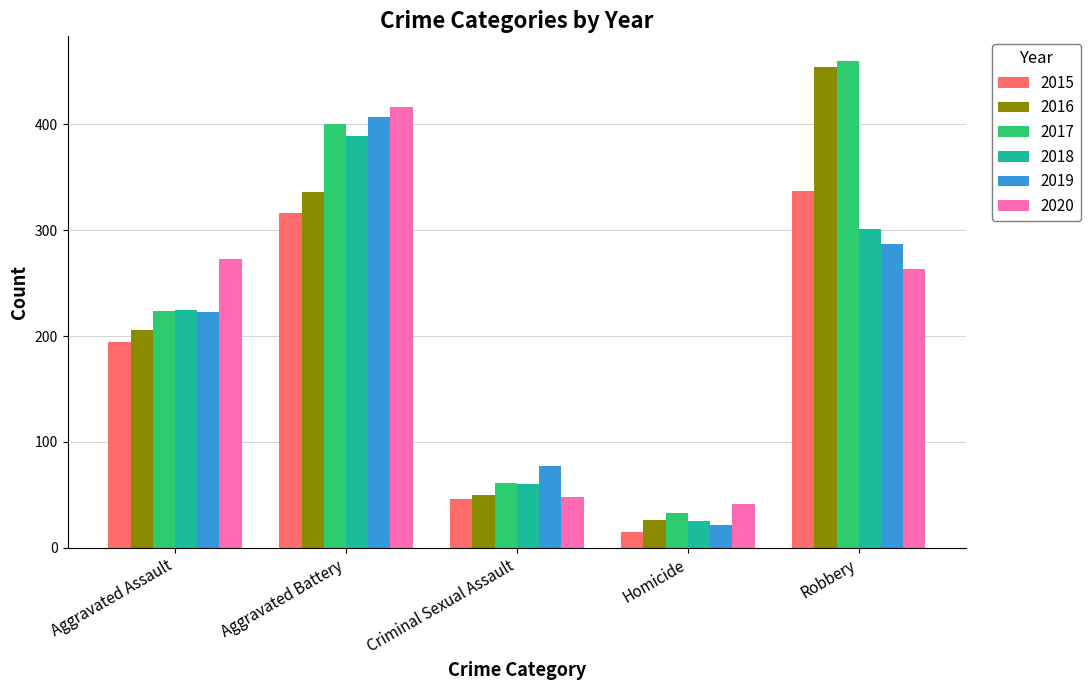

Is the value of 2020 at Homicide greater than the value of 2017 at Robbery?

No